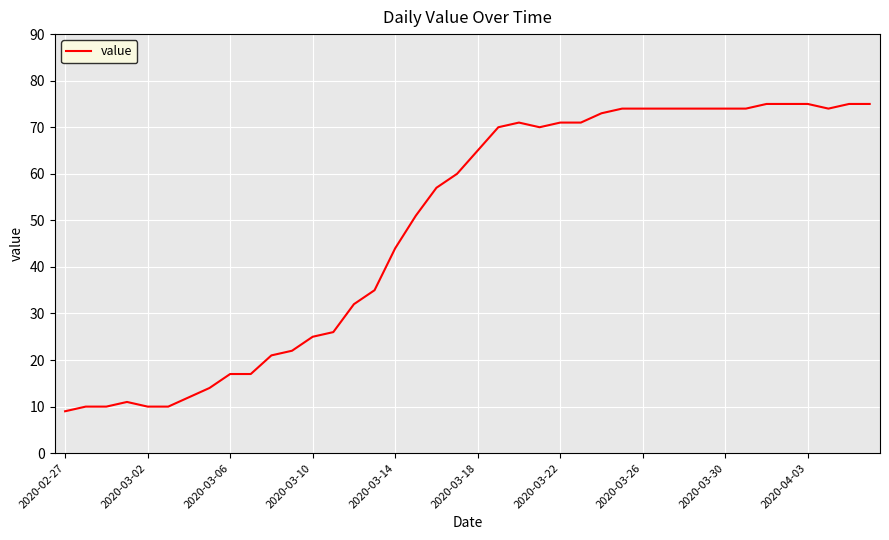

What is the minimum value shown in the chart?

9